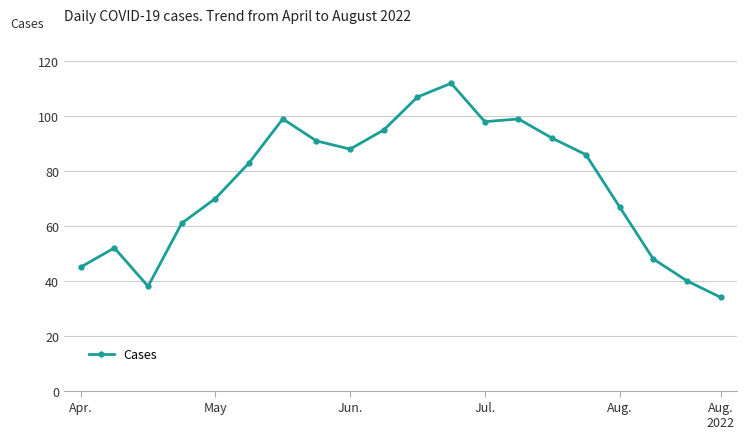

What is the difference between the maximum and minimum values?

78